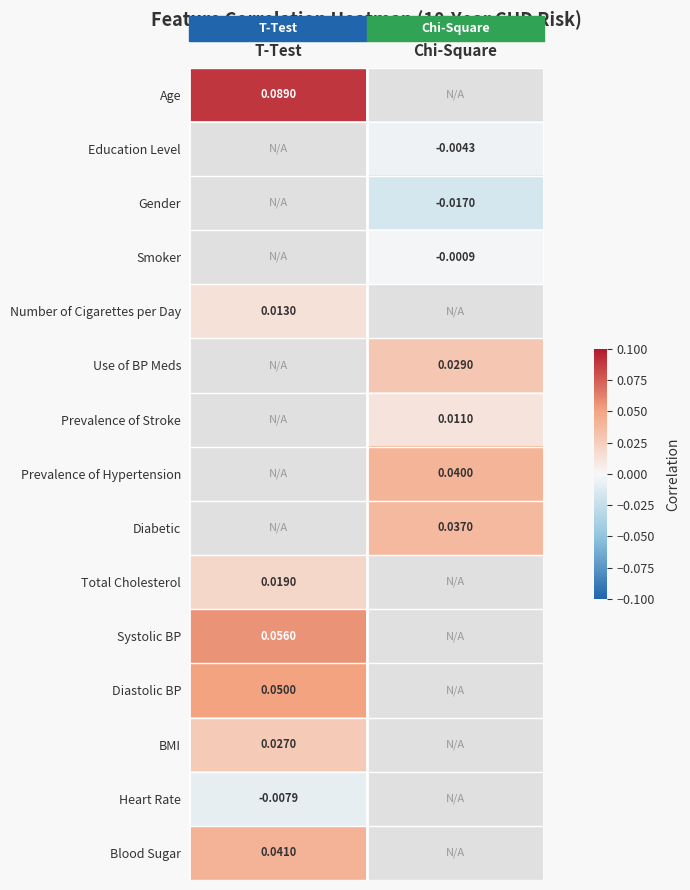

At which category does the chart reach its minimum across all series?

Chi-Square